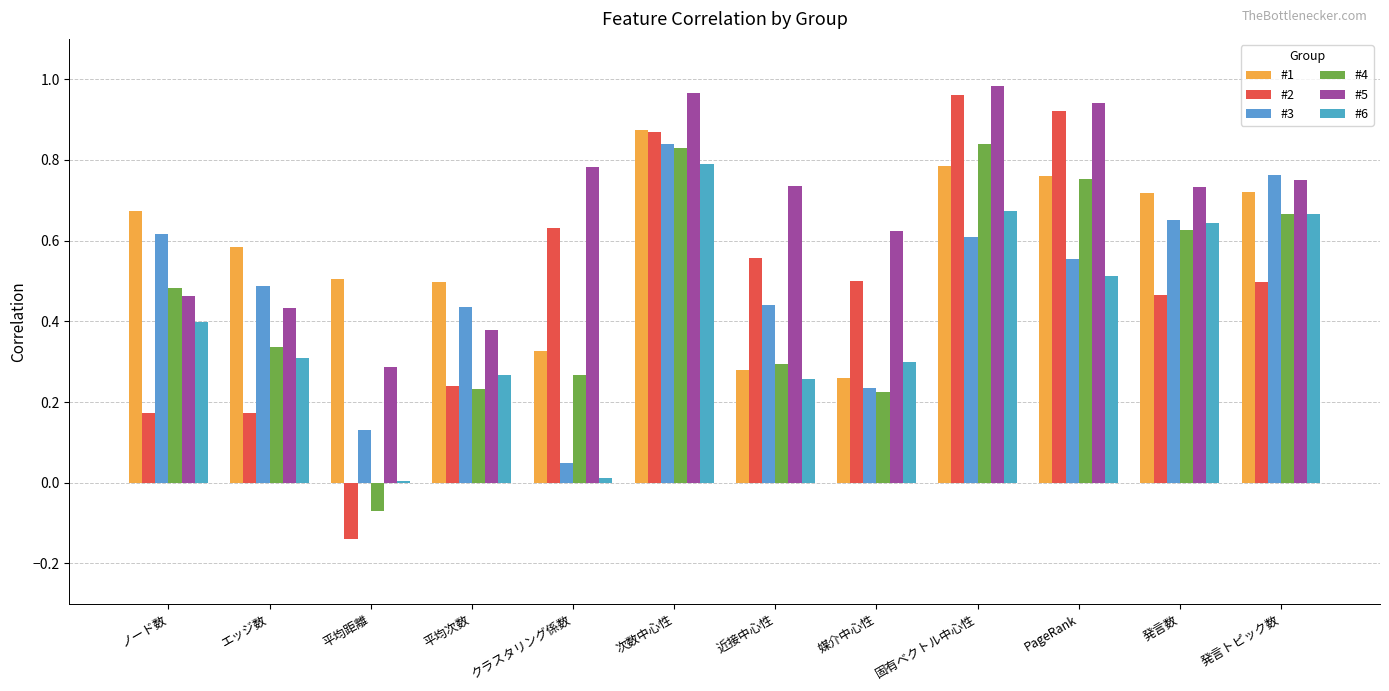

Where does the #4 series first go above 0?

ノード数